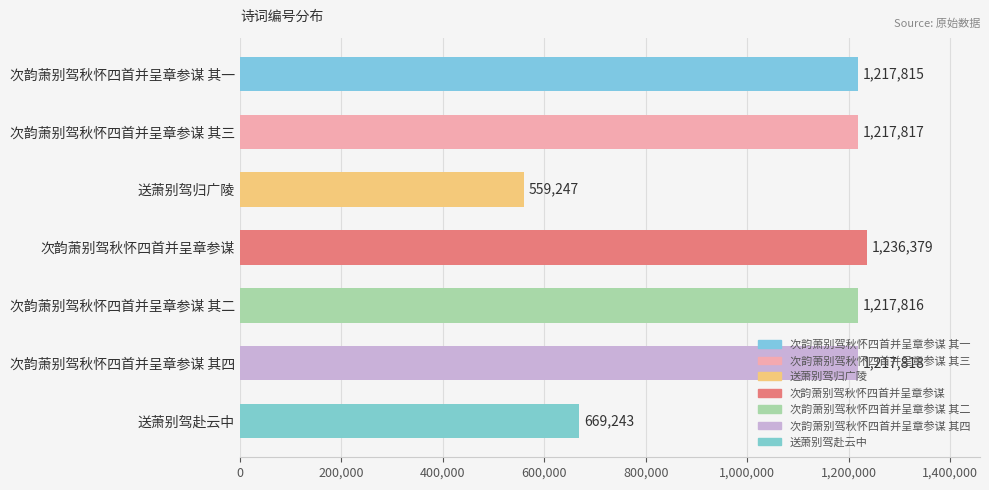

What position from the top is 次韵萧别驾秋怀四首并呈章参谋 其四?

6